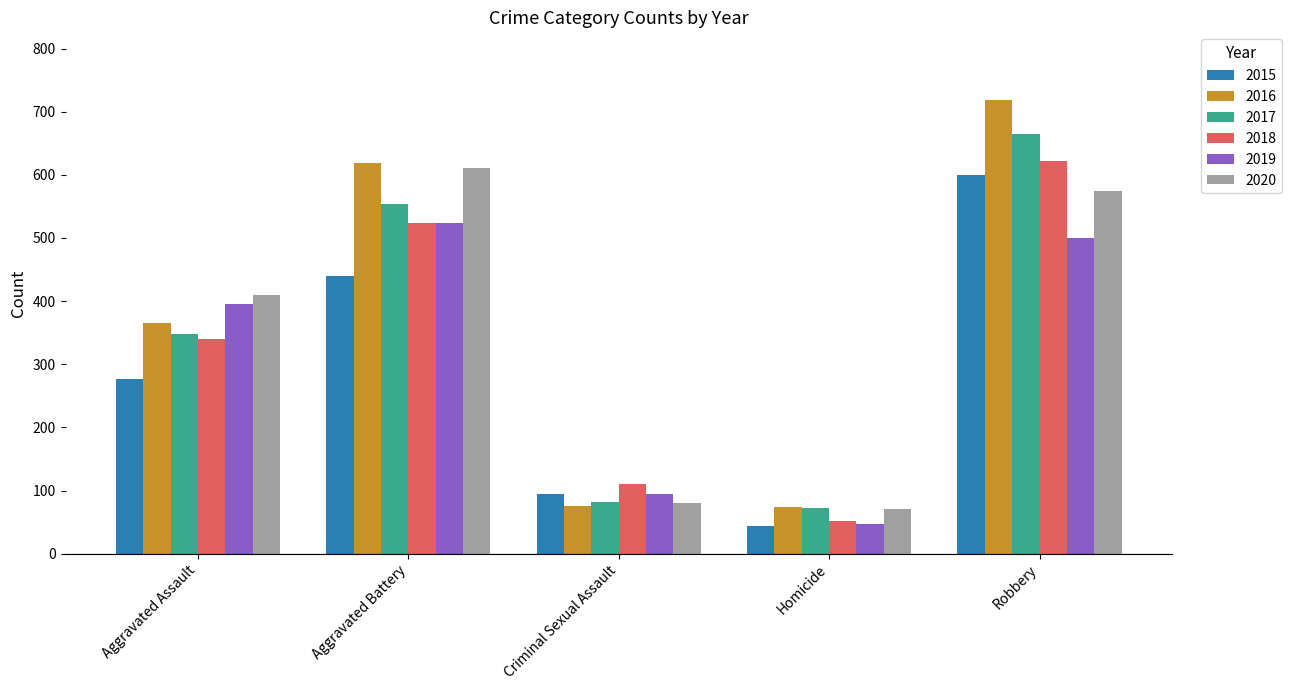

Rank the categories by 2015 value from highest to lowest.

Robbery, Aggravated Battery, Aggravated Assault, Criminal Sexual Assault, Homicide